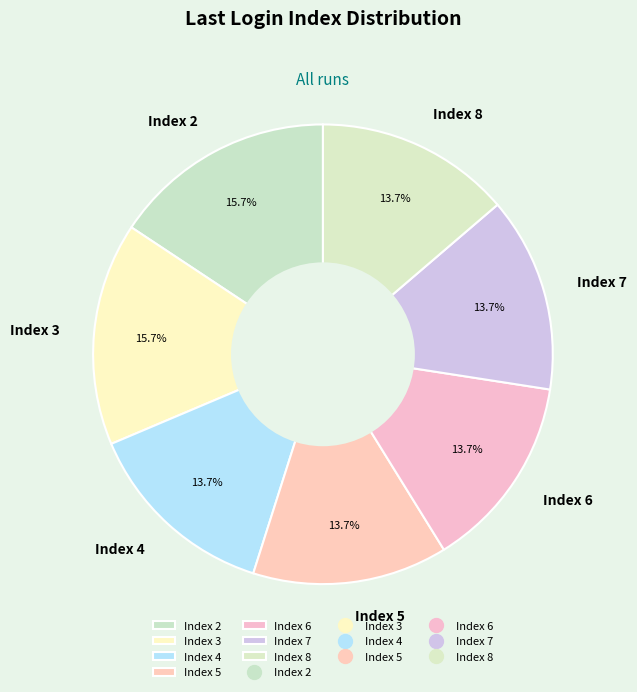

What percentage is the Index 2 slice, to the nearest percent?

16%